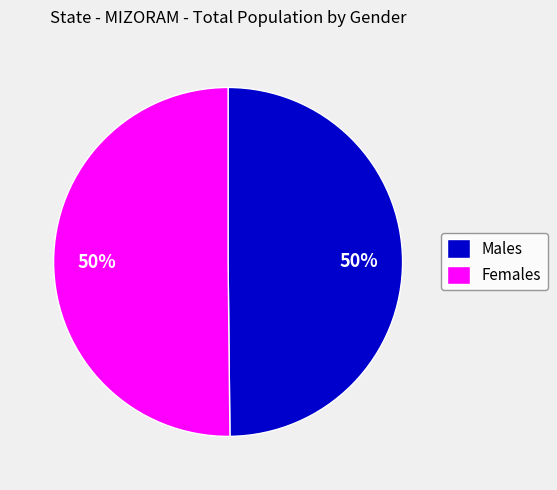

True or false: Males accounts for 50% of the total.

True